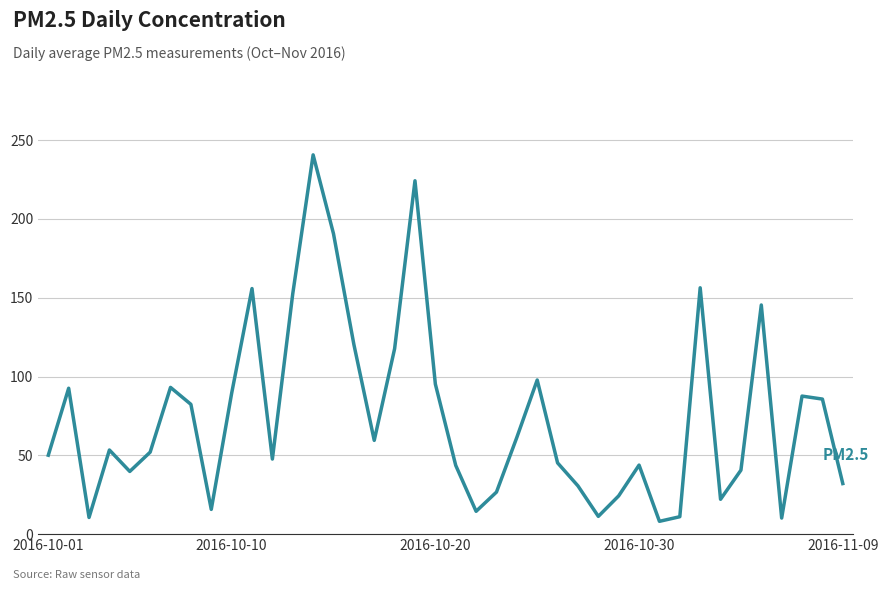

What is the maximum value shown in the chart?

240.6